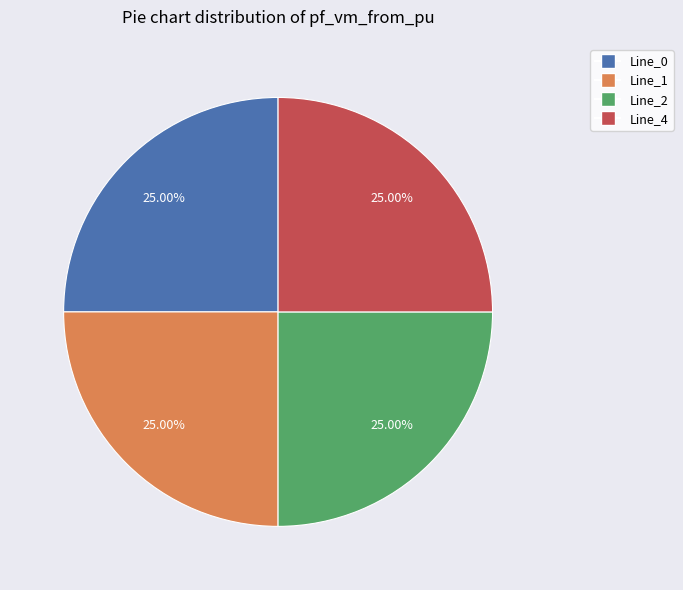

Does Line_0 account for over 50% of the chart?

No